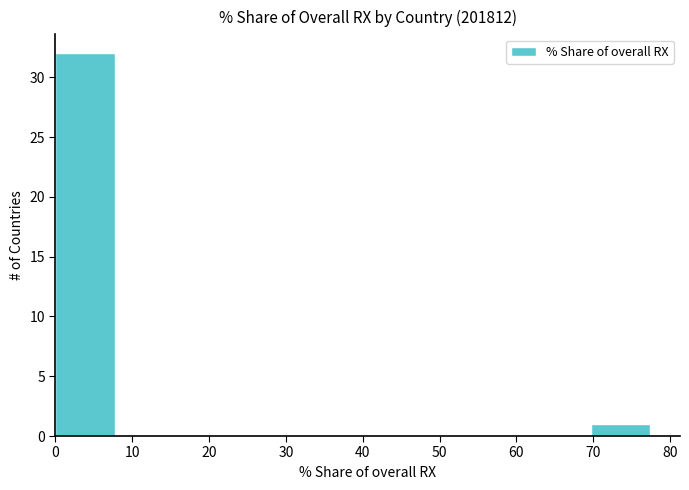

Which range on the x-axis has the tallest bar?

0 to 8